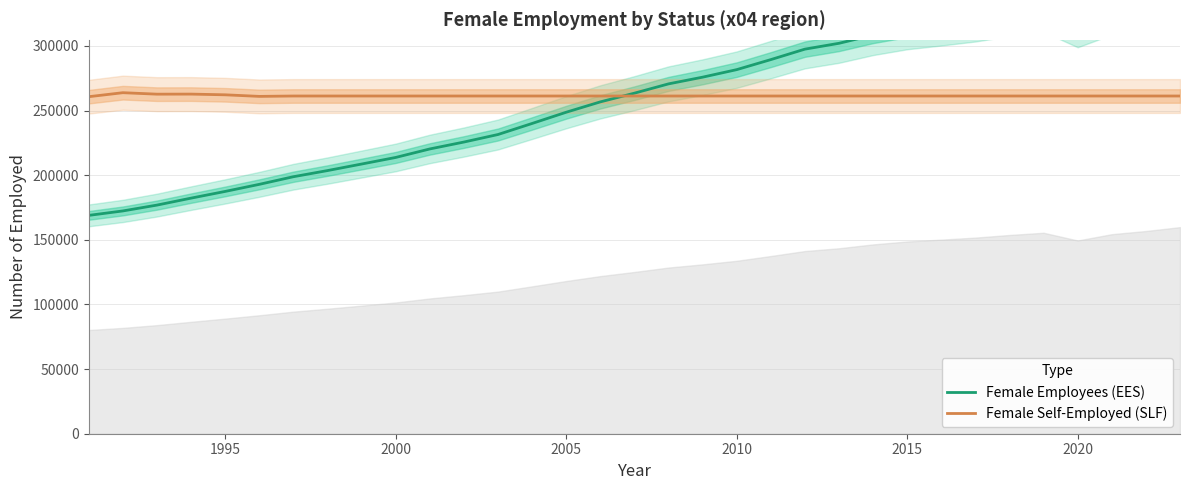

What is the lowest value of the Female Self-Employed (SLF) series?

260769.2